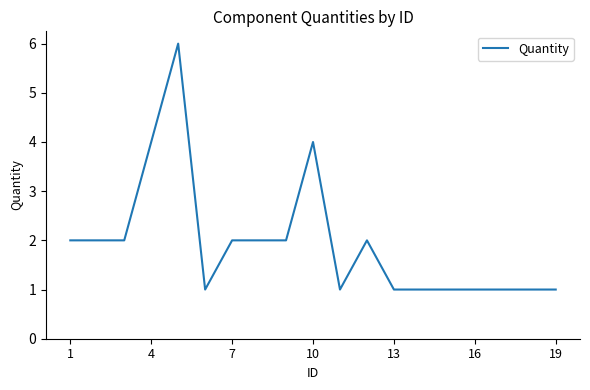

What is the greatest value displayed?

6